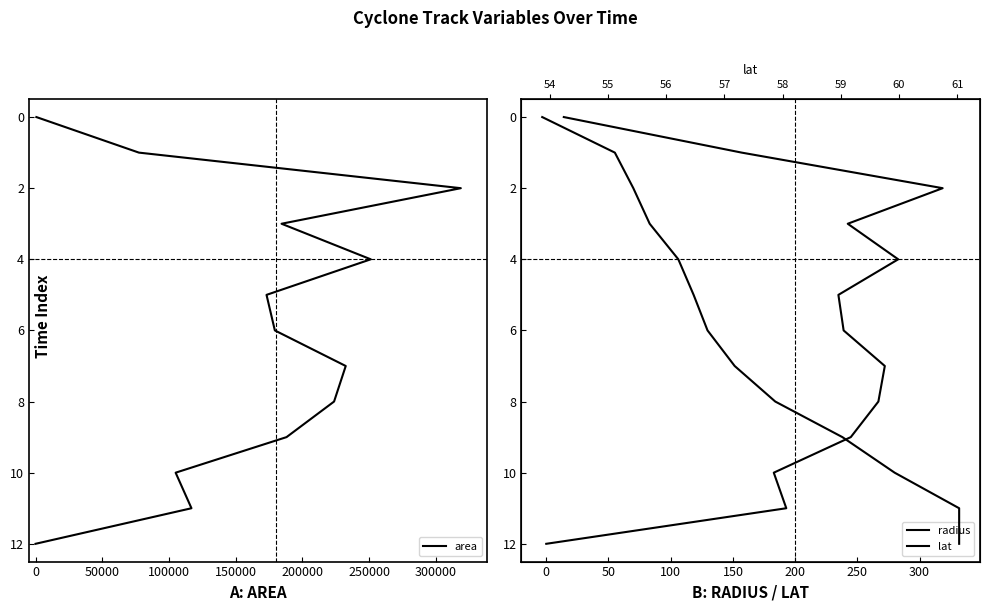

How many lines are shown in the chart?

3